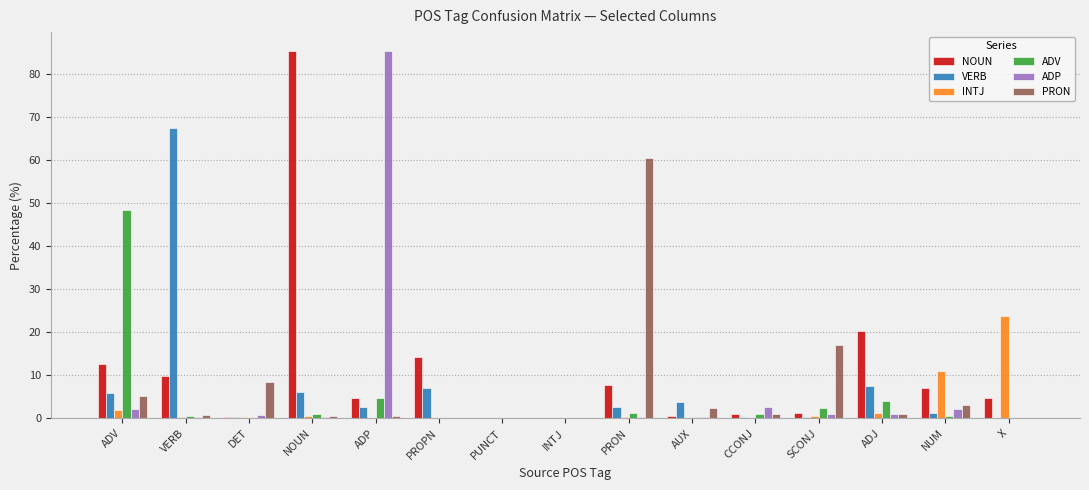

What is the average value of the INTJ series?

2.7